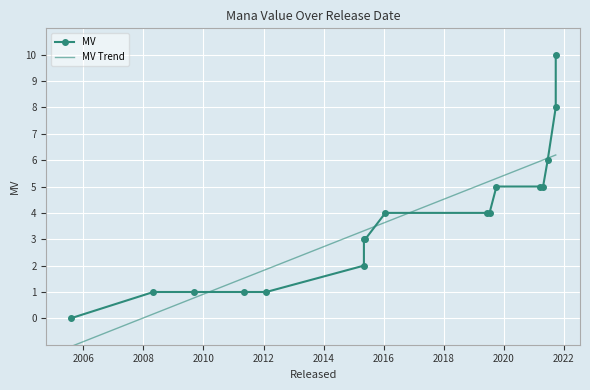

How many values are between 1 and 5?

13